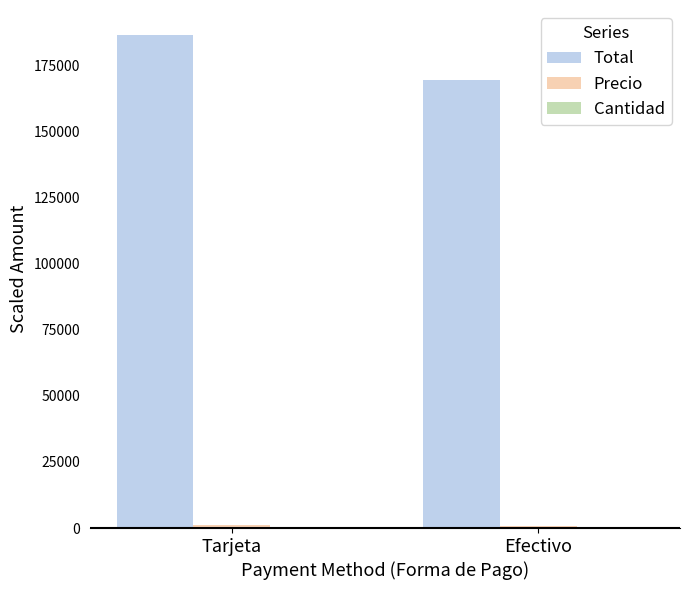

Count the number of categories in the chart.

2